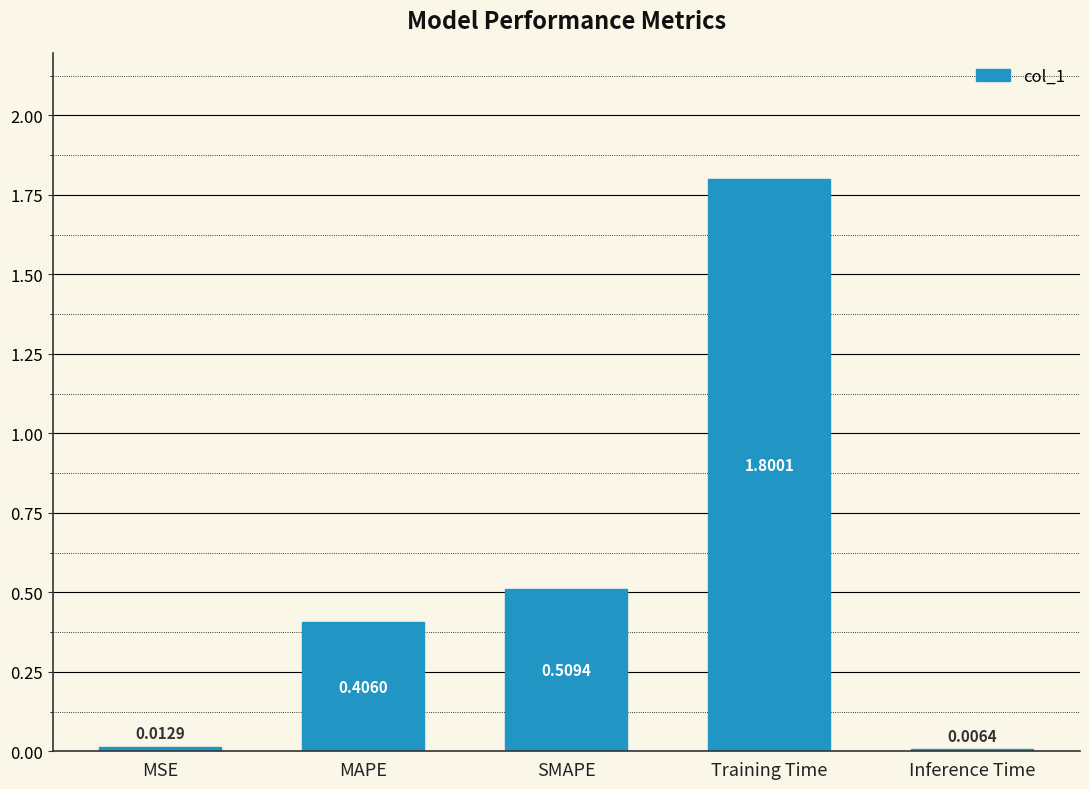

Between MSE and SMAPE, which is larger?

SMAPE